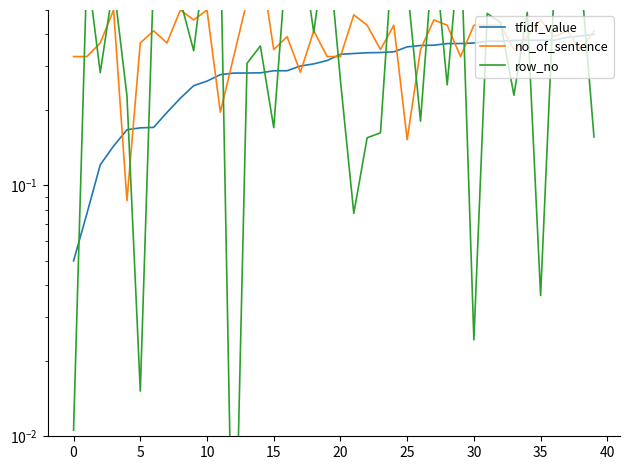

What is the difference between the highest and lowest values at 33?

0.1